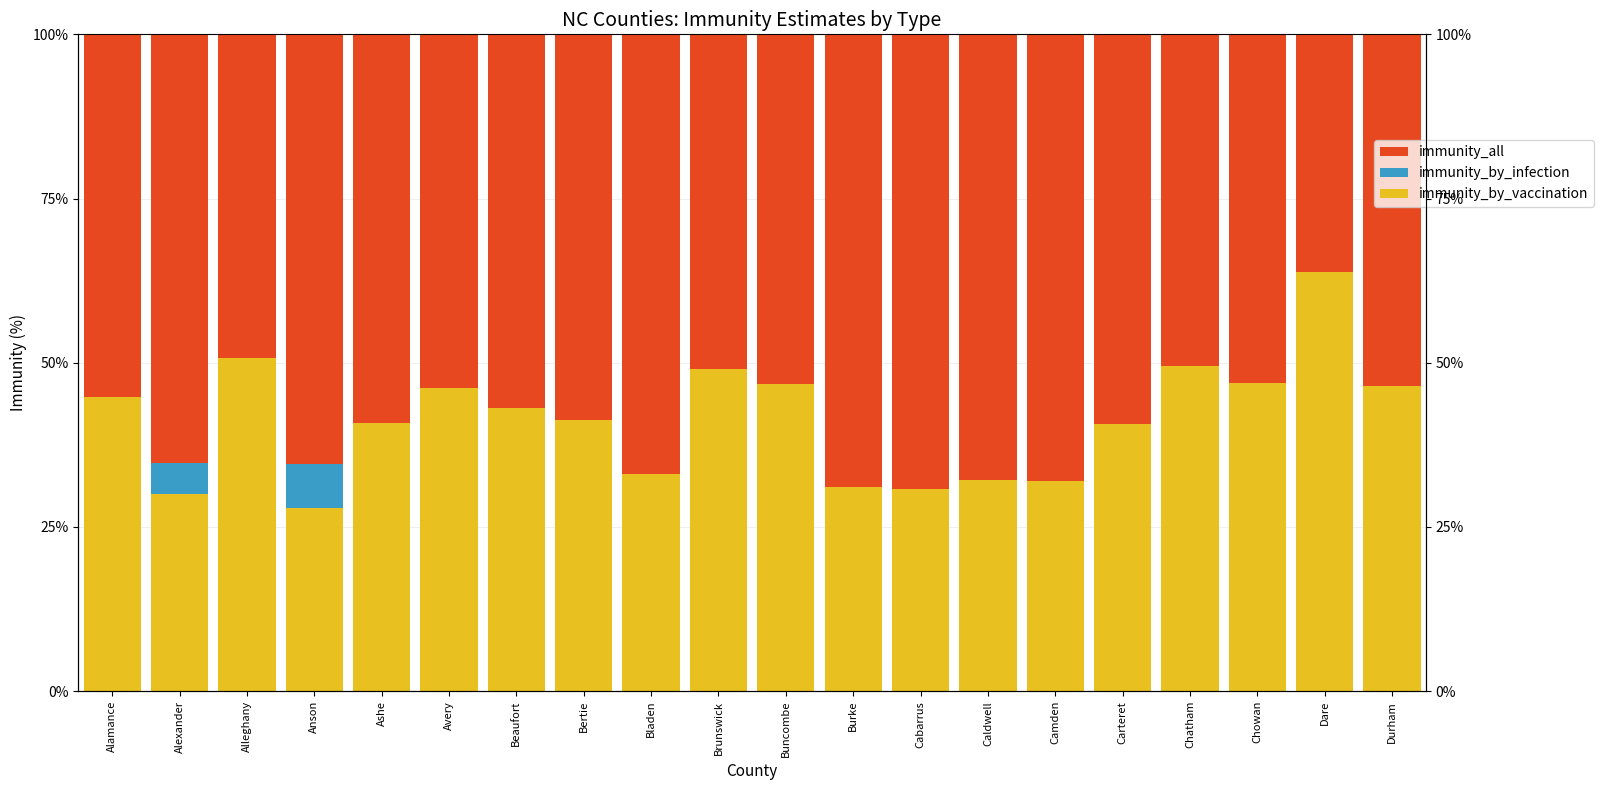

Reading left to right, list all the values displayed in this chart.

immunity_by_vaccination: Alamance=44.8	Alexander=30.1	Alleghany=50.8	Anson=27.9	Ashe=40.8	Avery=46.1	Beaufort=43.2	Bertie=41.3	Bladen=33.1	Brunswick=49.1	Buncombe=46.8	Burke=31.1	Cabarrus=30.8	Caldwell=32.2	Camden=32.1	Carteret=40.6	Chatham=49.5	Chowan=46.9	Dare=63.8	Durham=46.5
immunity_by_infection: Alamance=0.0	Alexander=4.7	Alleghany=0.0	Anson=6.7	Ashe=0.0	Avery=0.0	Beaufort=0.0	Bertie=0.0	Bladen=0.0	Brunswick=0.0	Buncombe=0.0	Burke=0.0	Cabarrus=0.0	Caldwell=0.0	Camden=0.0	Carteret=0.0	Chatham=0.0	Chowan=0.0	Dare=0.0	Durham=0.0
immunity_all: Alamance=55.2	Alexander=65.3	Alleghany=49.2	Anson=65.4	Ashe=59.2	Avery=53.9	Beaufort=56.8	Bertie=58.7	Bladen=66.9	Brunswick=50.9	Buncombe=53.2	Burke=68.9	Cabarrus=69.2	Caldwell=67.8	Camden=67.9	Carteret=59.4	Chatham=50.5	Chowan=53.1	Dare=36.2	Durham=53.5